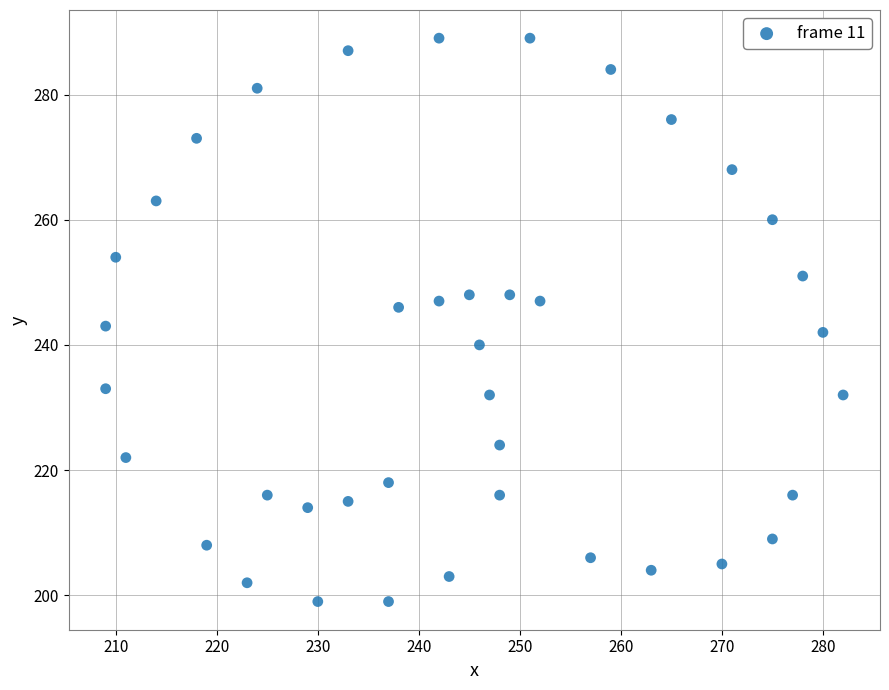

What is the range of Y values (max minus min)?

90